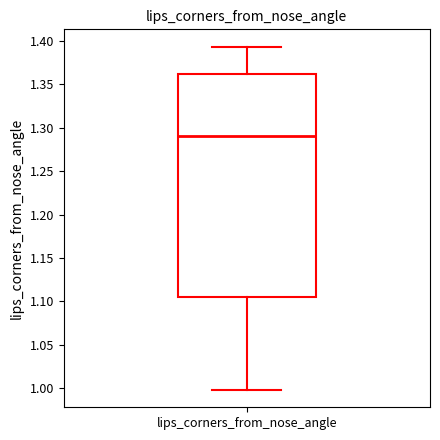

Read this box plot against the y-axis: the position of the median line, the range covered by the box, and the ends of both whiskers. The values are not printed on the chart, so give them approximately, as read against the axis.

median 1.290, box 1.105 to 1.360, whiskers 1.000 to 1.395